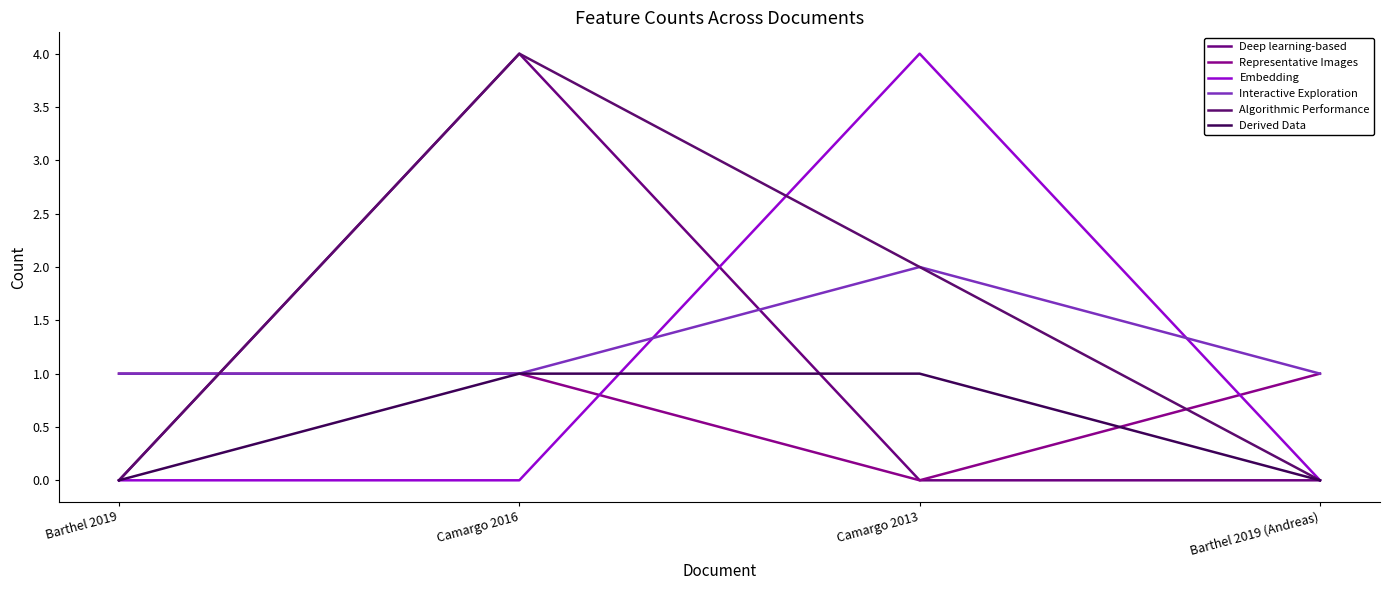

The Derived Data series shows 0 at Barthel 2019. True or false?

True